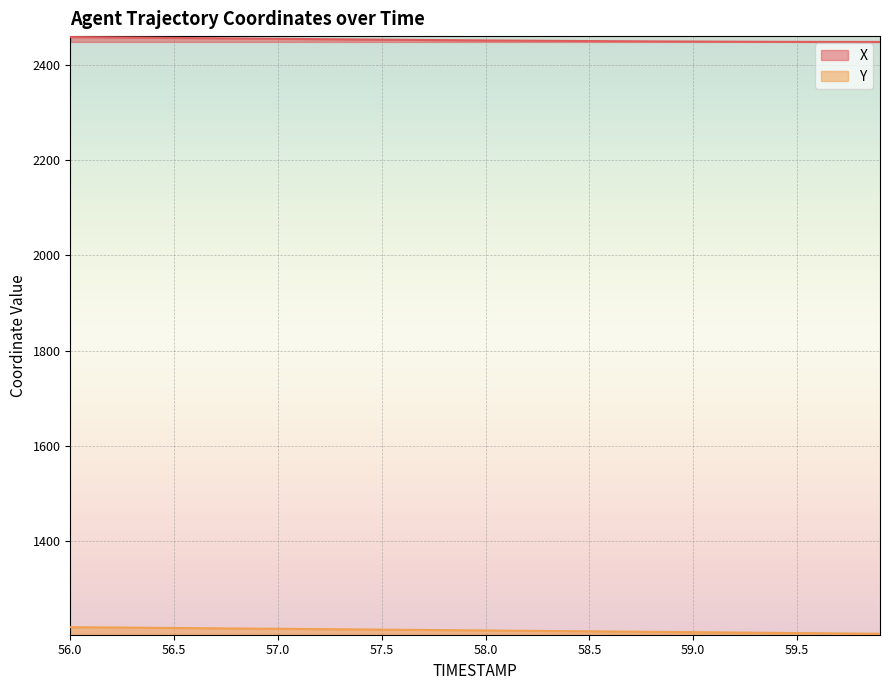

Does the chart display data point markers on the line(s)?

No